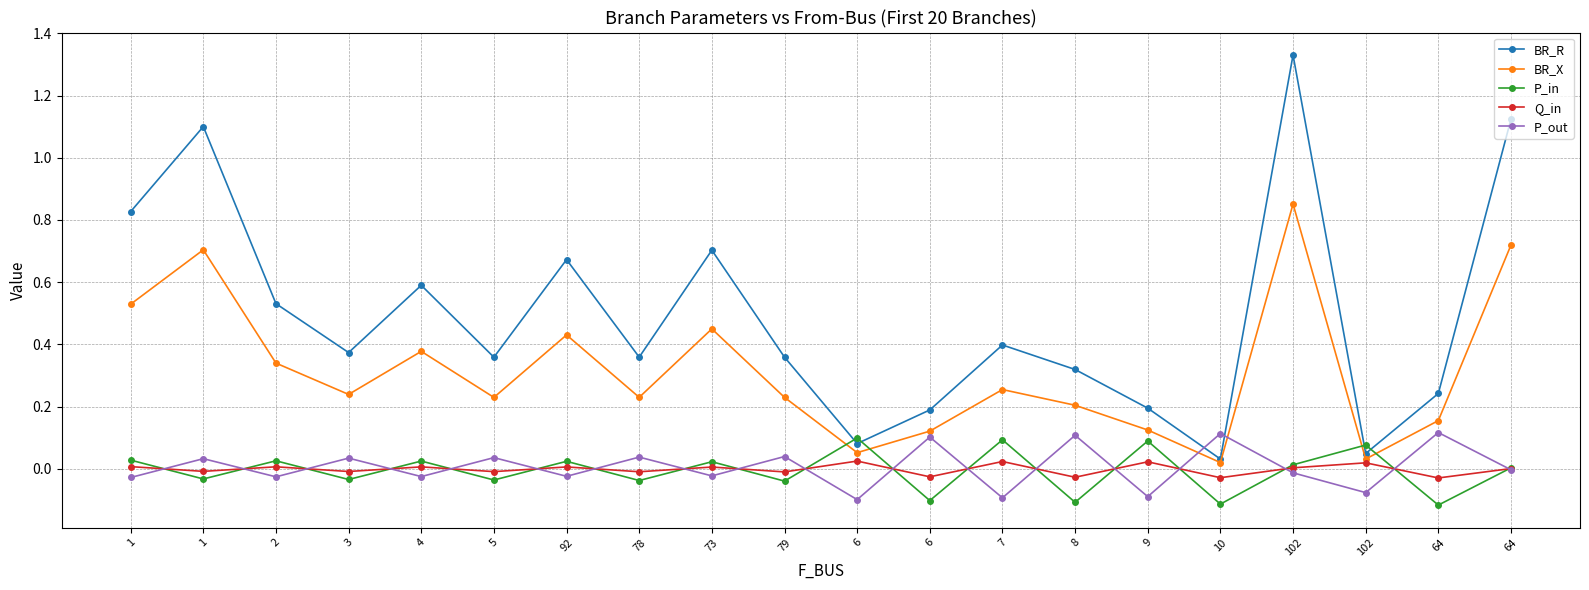

What is the label of the 10th point from the left?

79